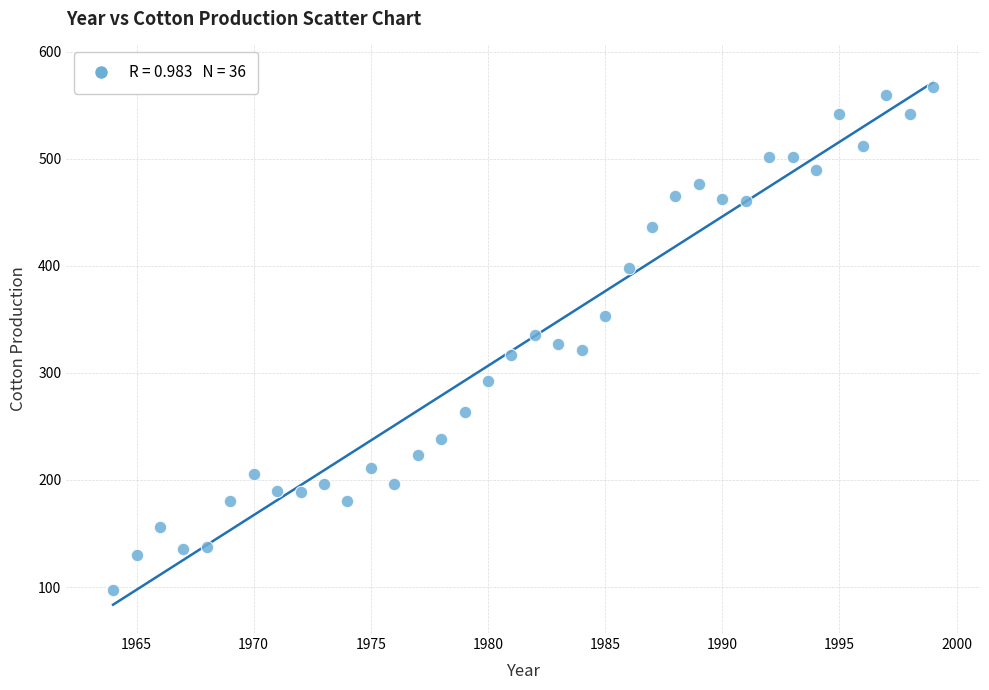

What is the range of Y values (max minus min)?

470.0